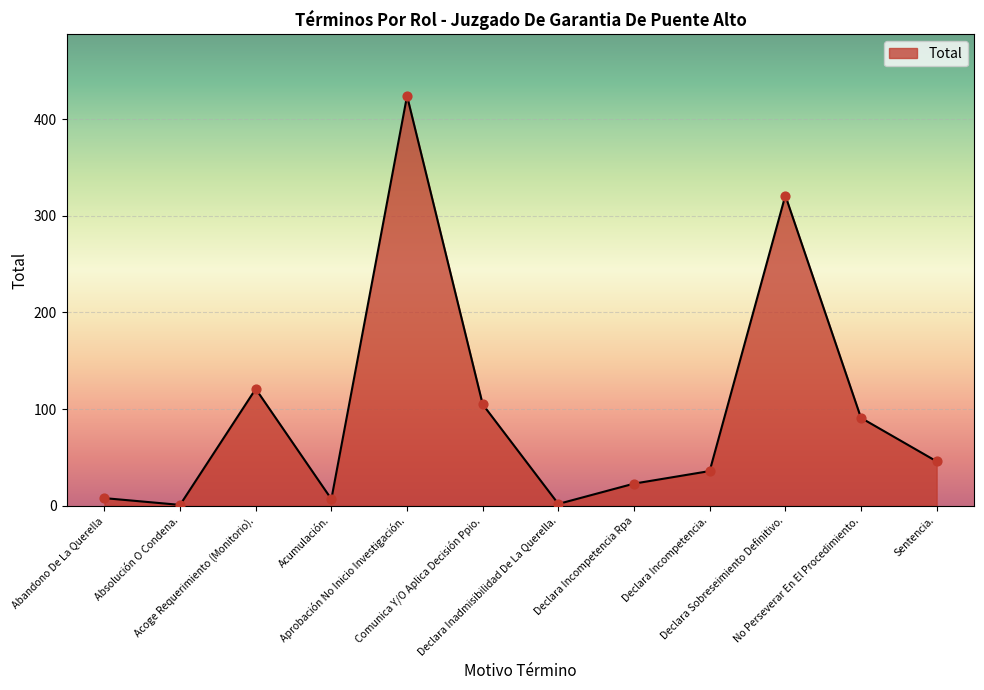

What is the change in value from Abandono De La Querella to Acoge Requerimiento (Monitorio).?

+113